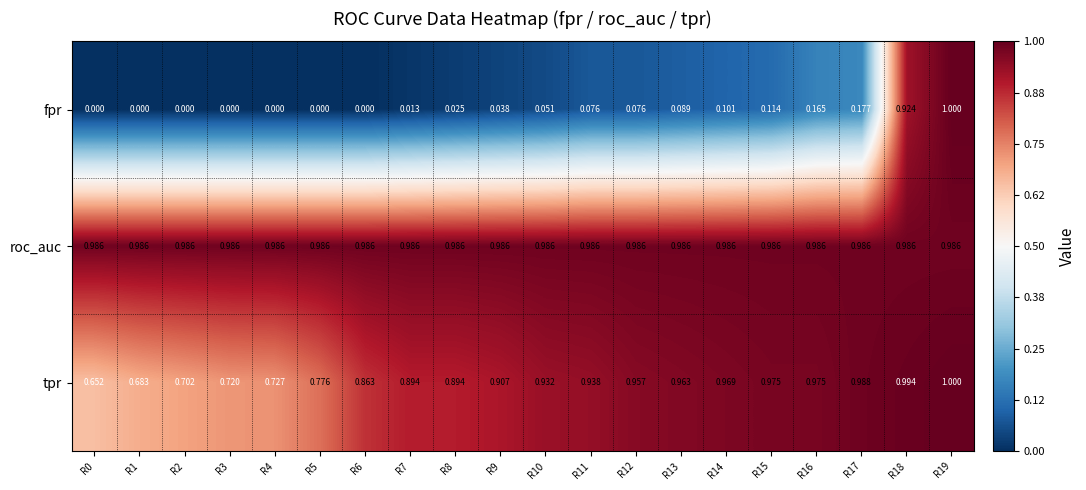

Rank the series at R12 from highest to lowest value.

roc_auc, tpr, fpr